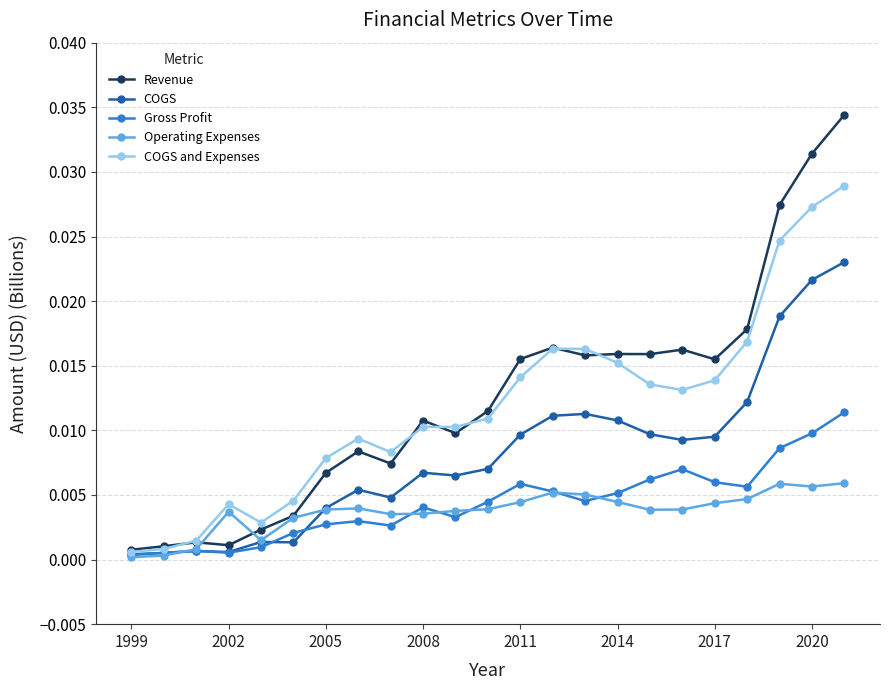

Which series has the widest spread of values?

Revenue